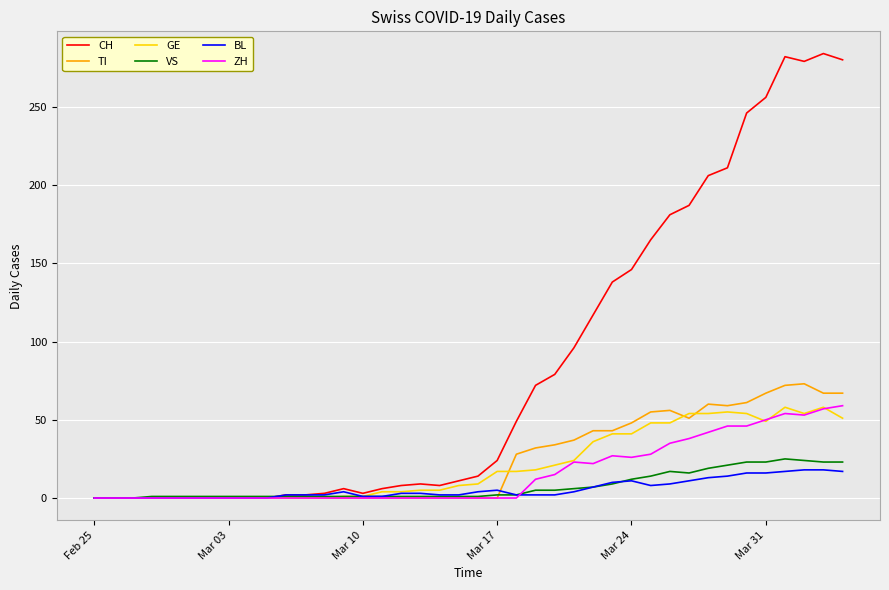

What is the maximum value for CH?

284